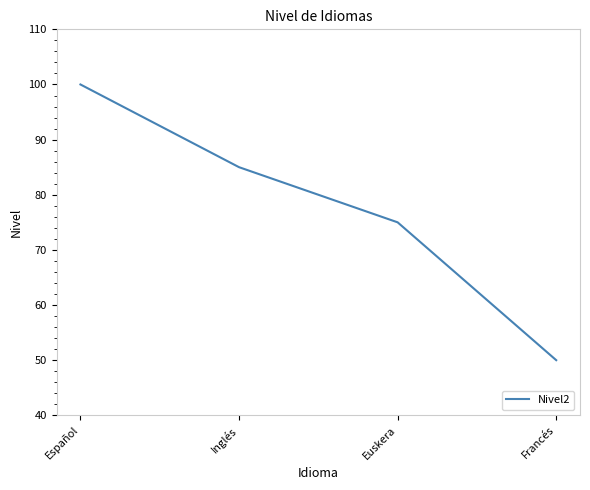

Reading left to right, list all the values displayed in this chart.

100	85	75	50